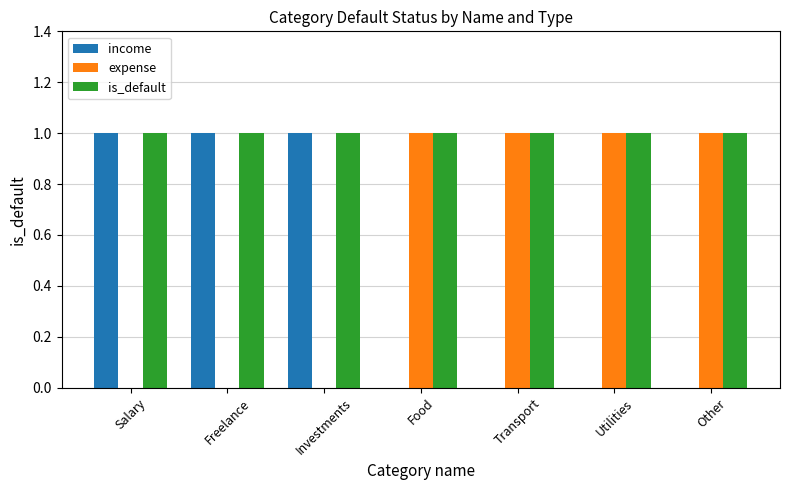

What is the maximum value for is_default?

1